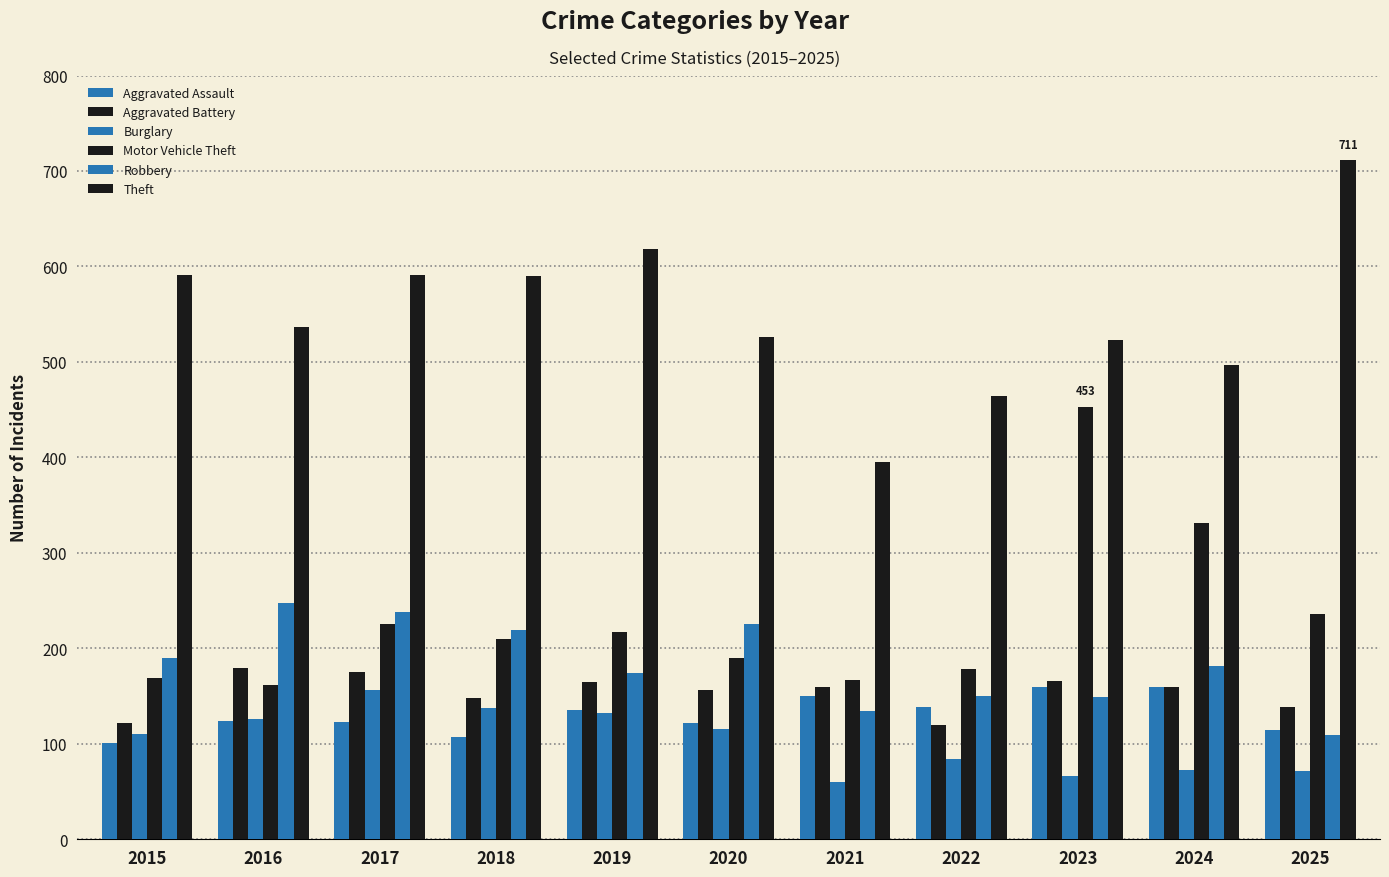

What is the smallest value displayed?

60